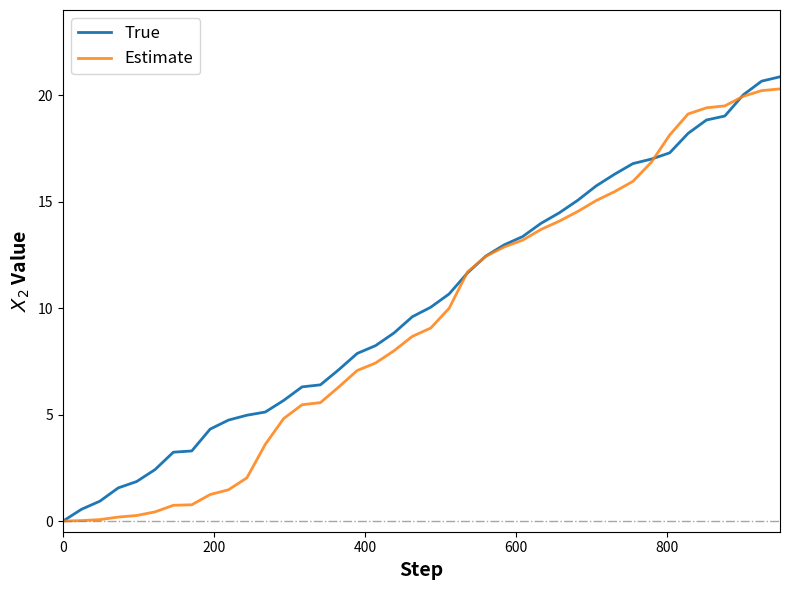

What is the maximum value shown in the chart?

20.9